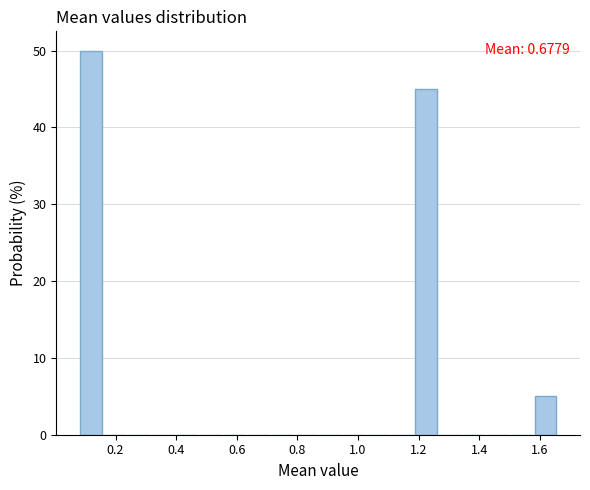

Around what value on the x-axis is the tallest bar? Give the approximate position of its centre, as read against the axis.

0.12